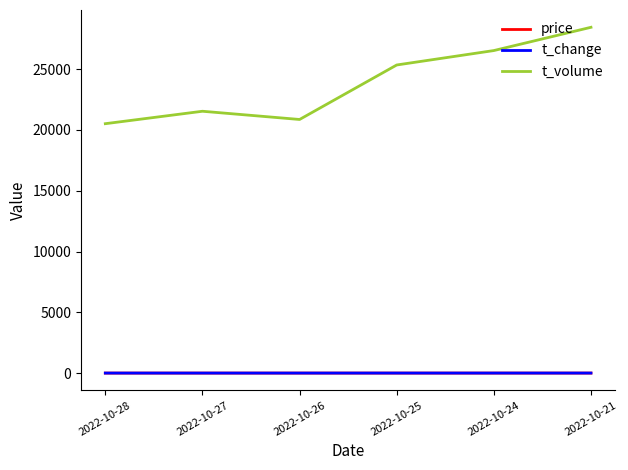

What is the approximate value of price at 2022-10-28?

2.5